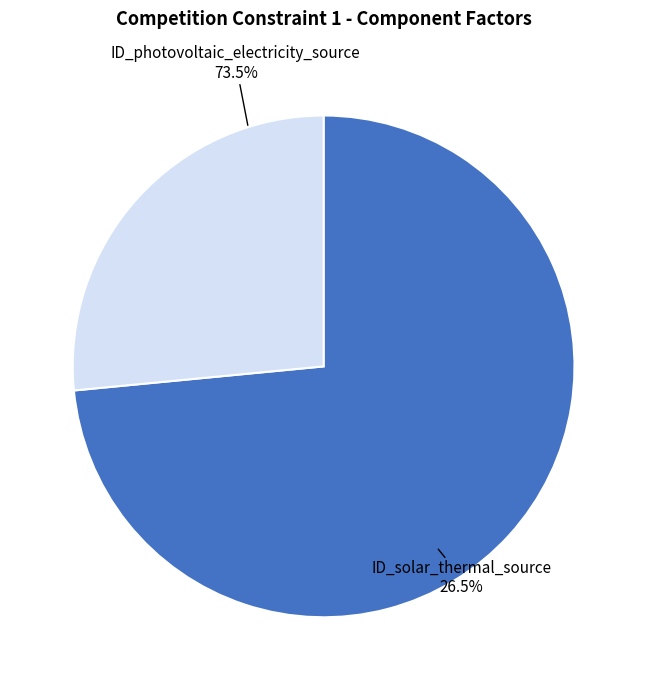

Rank the categories by value from highest to lowest.

ID_photovoltaic_electricity_source, ID_solar_thermal_source